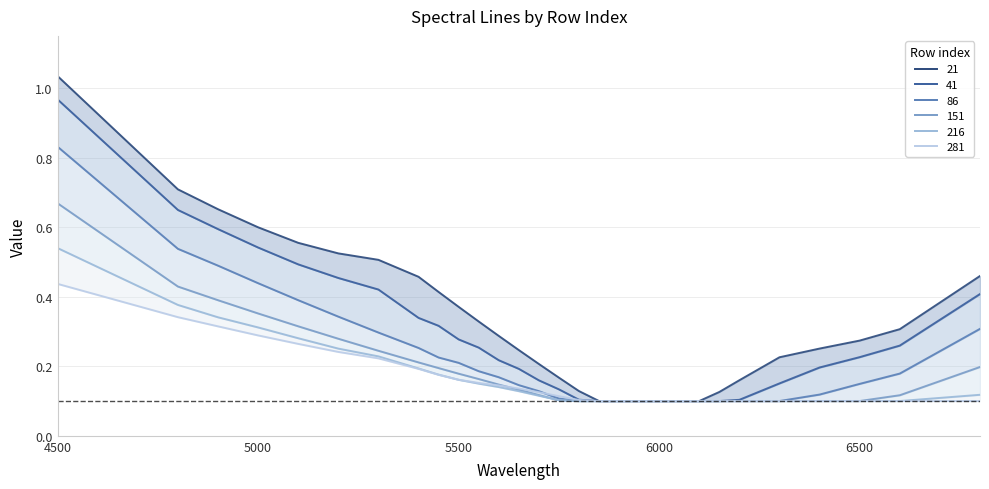

Rank the series by their maximum value, from highest to lowest.

21, 41, 86, 151, 216, 281